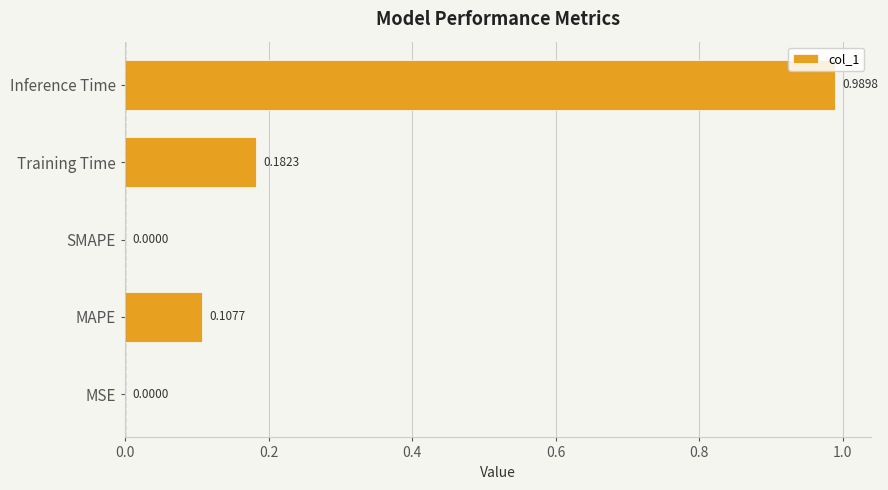

At which category does the chart reach its peak across all series?

Inference Time